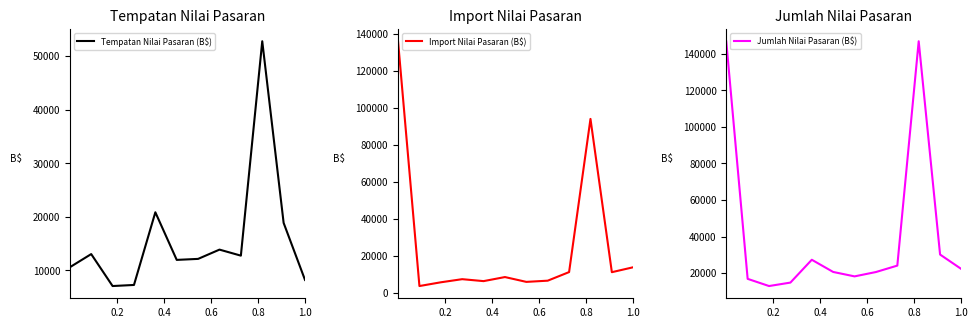

What is the maximum value for Import Nilai Pasaran (B$)?

136159.3